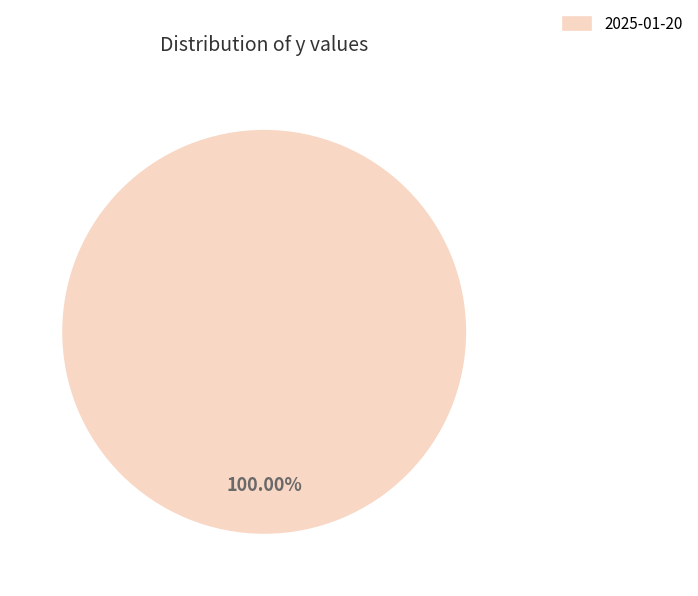

Does any single category account for the majority?

Yes